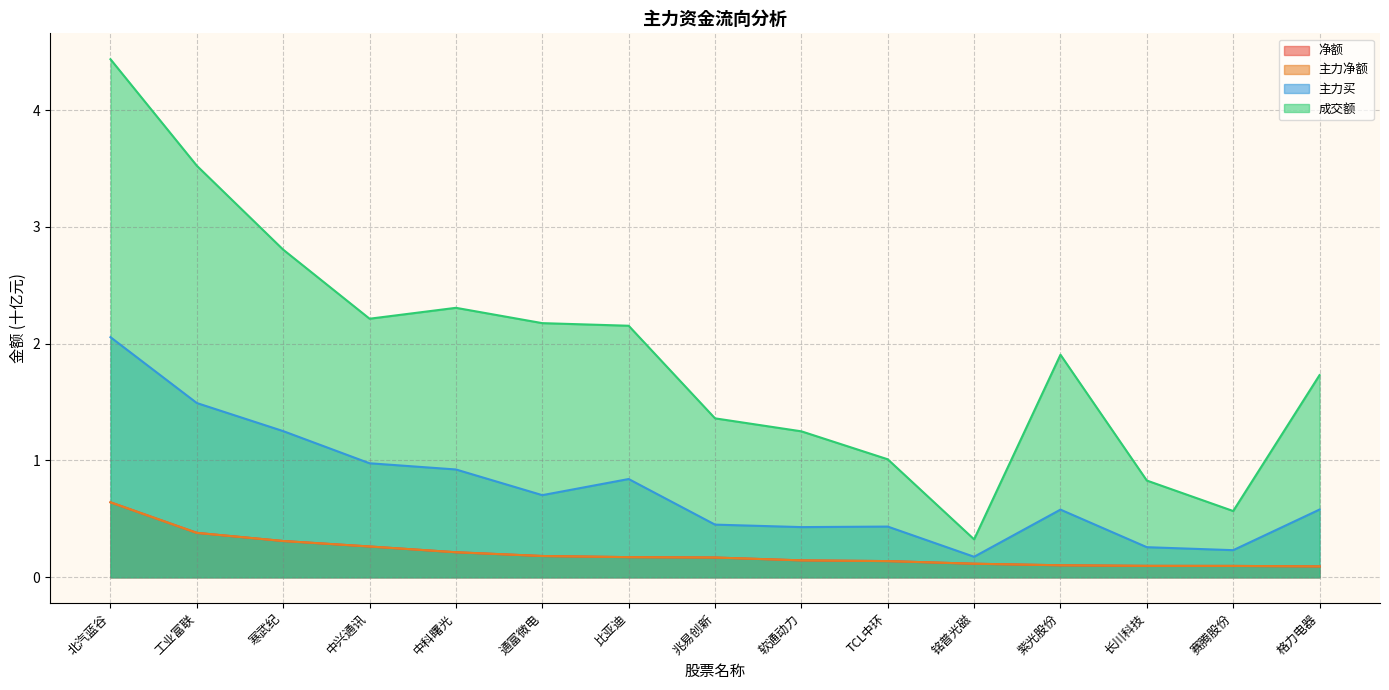

True or false: 主力净额 and 成交额 cross at least once.

False